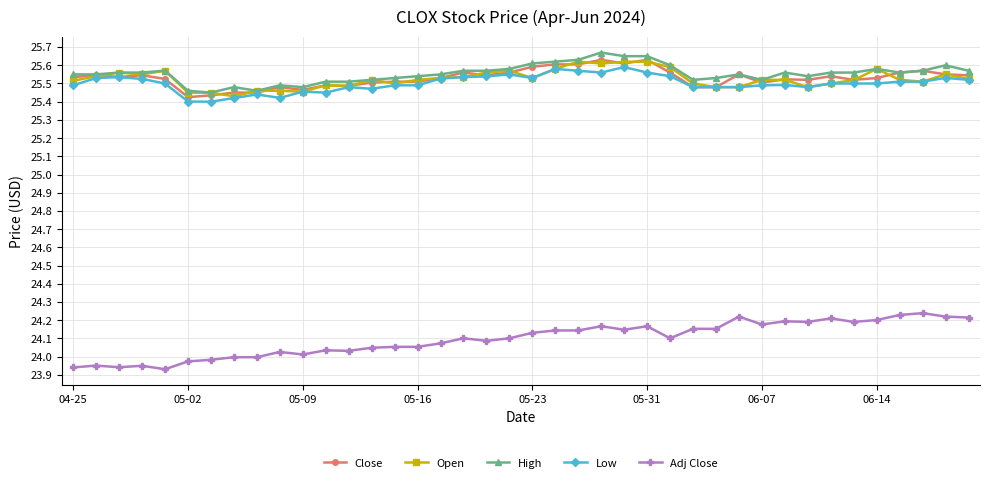

True or false: Close has more than 0 interior local peaks.

True